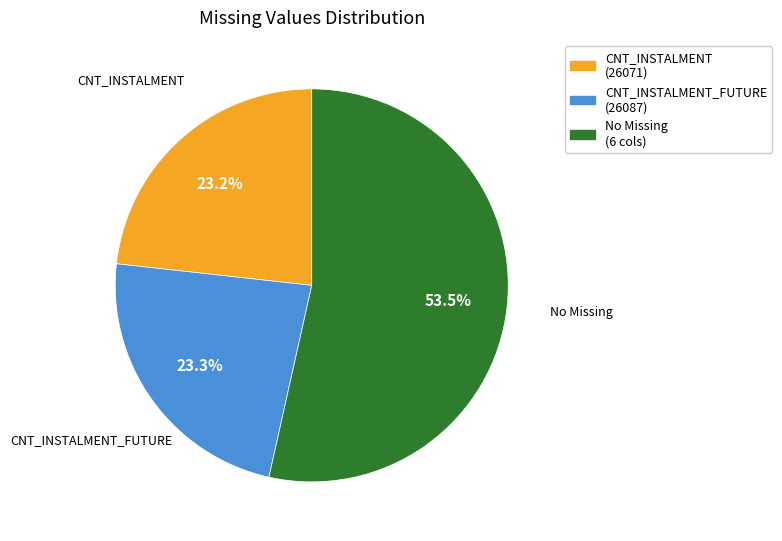

Which category has the biggest portion of the pie?

No Missing (6 cols)